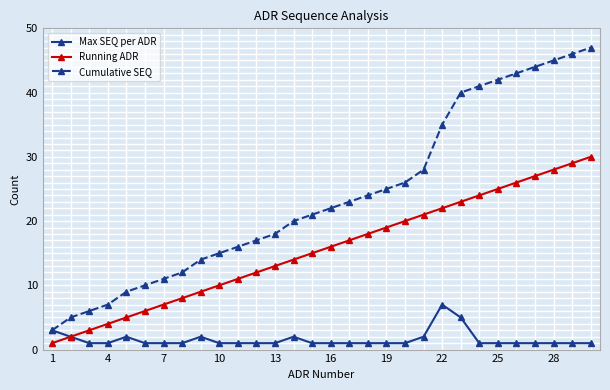

Count the number of categories in the chart.

30